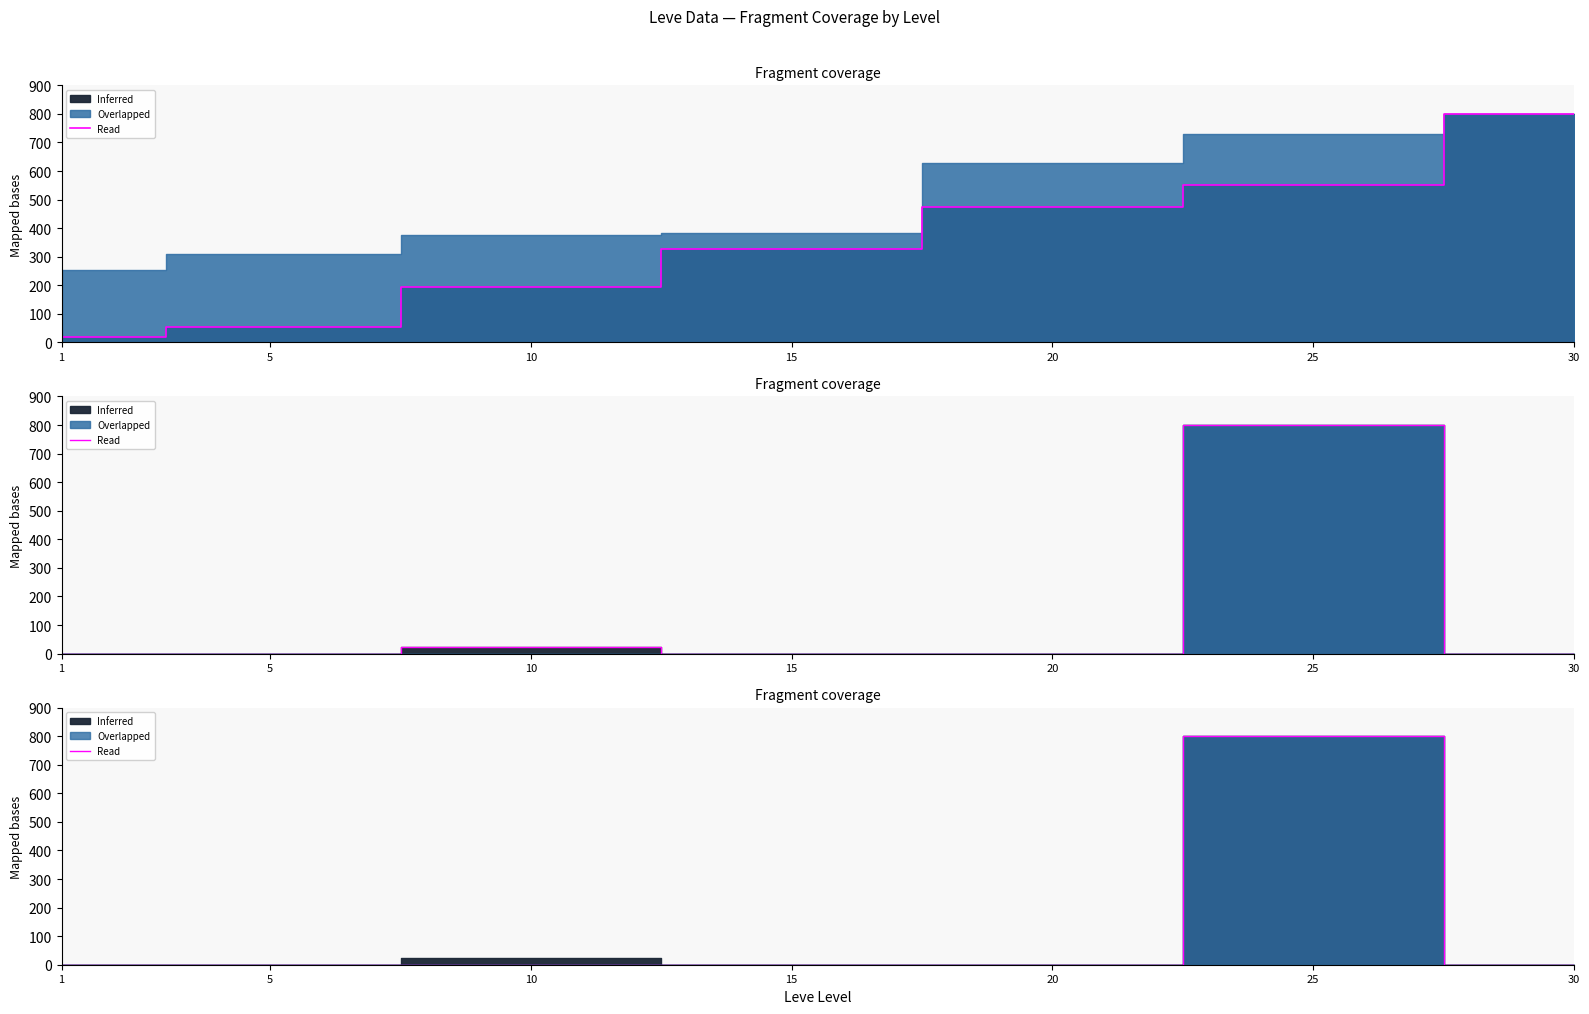

What is the approximate value of Termini at 20?

0.5